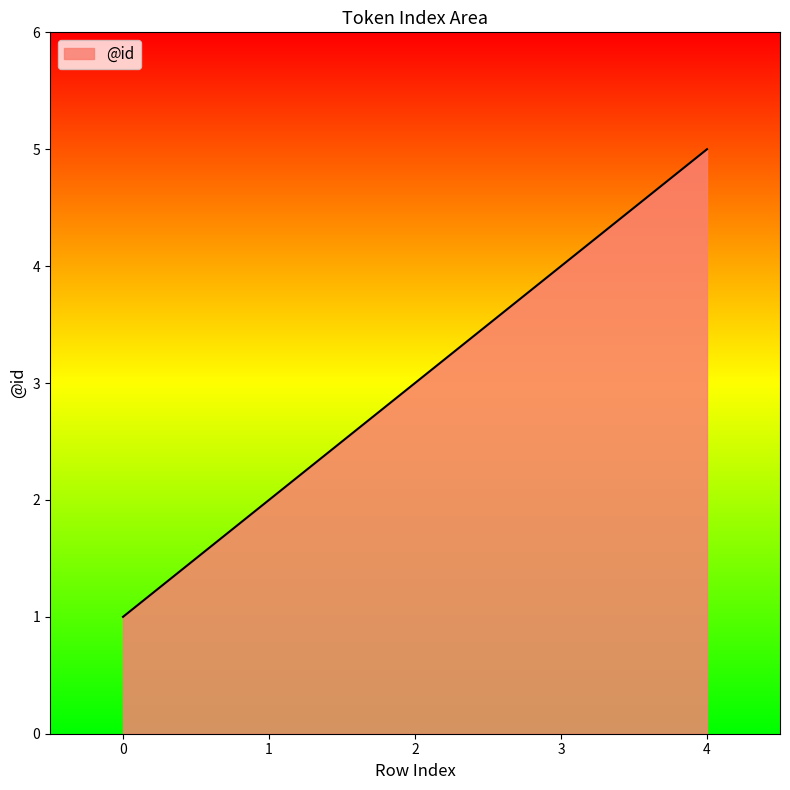

The chart shows a value of 1 at 1. True or false?

False